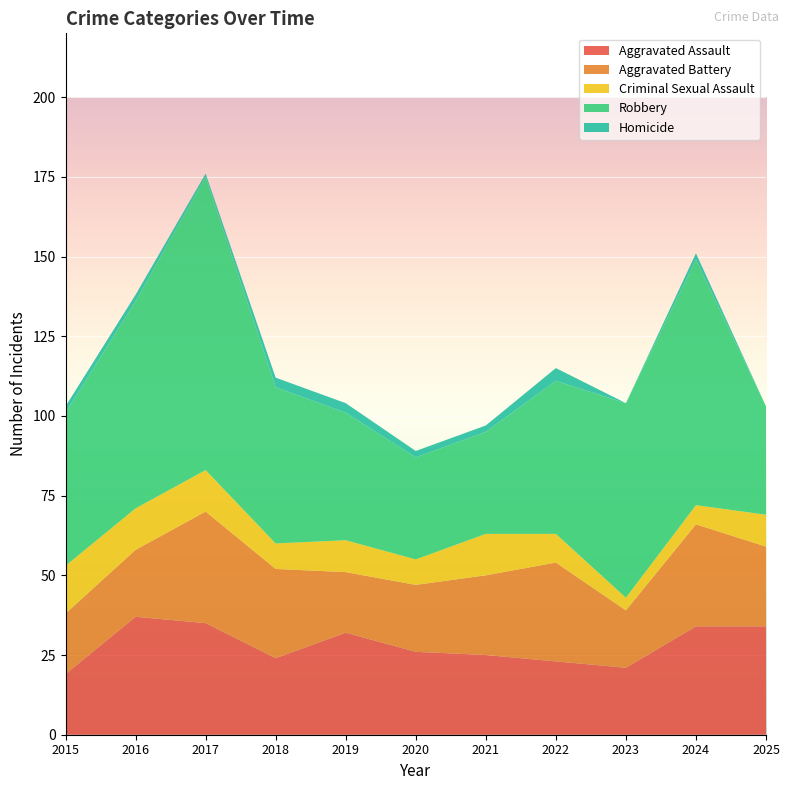

Reading left to right, transcribe all the data shown in this chart.

Aggravated Assault: 2015=19	2016=37	2017=35	2018=24	2019=32	2020=26	2021=25	2022=23	2023=21	2024=34	2025=34
Aggravated Battery: 2015=19	2016=21	2017=35	2018=28	2019=19	2020=21	2021=25	2022=31	2023=18	2024=32	2025=25
Criminal Sexual Assault: 2015=15	2016=13	2017=13	2018=8	2019=10	2020=8	2021=13	2022=9	2023=4	2024=6	2025=10
Robbery: 2015=48	2016=65	2017=92	2018=49	2019=40	2020=32	2021=32	2022=48	2023=61	2024=77	2025=34
Homicide: 2015=2	2016=2	2017=1	2018=3	2019=3	2020=2	2021=2	2022=4	2023=0	2024=2	2025=0